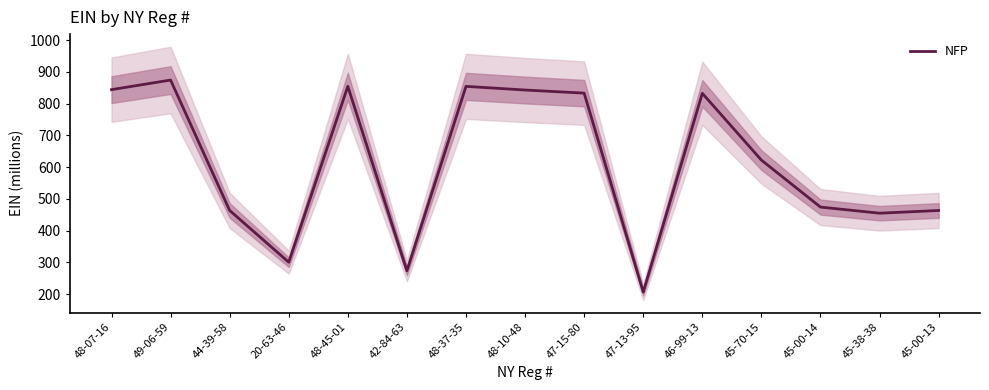

What is the minimum value shown in the chart?

206.3